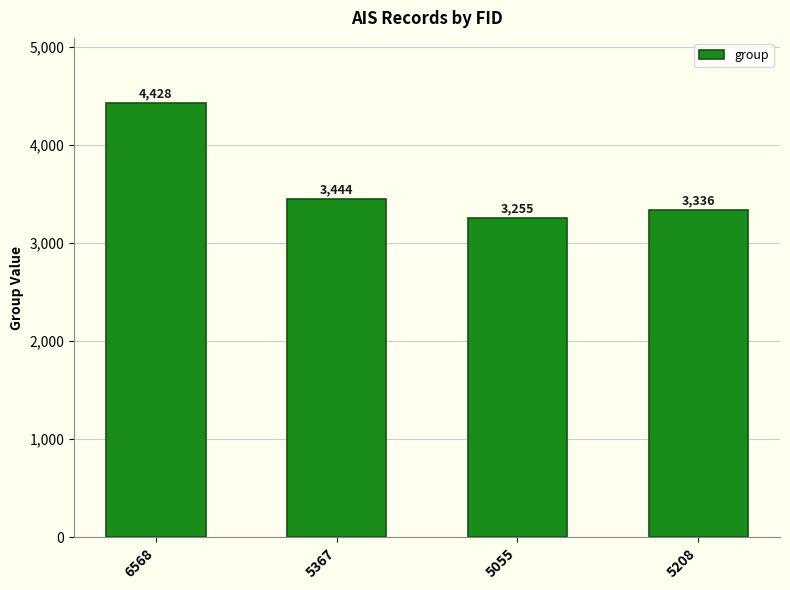

What is the difference between the values at 5367 and 5208?

108